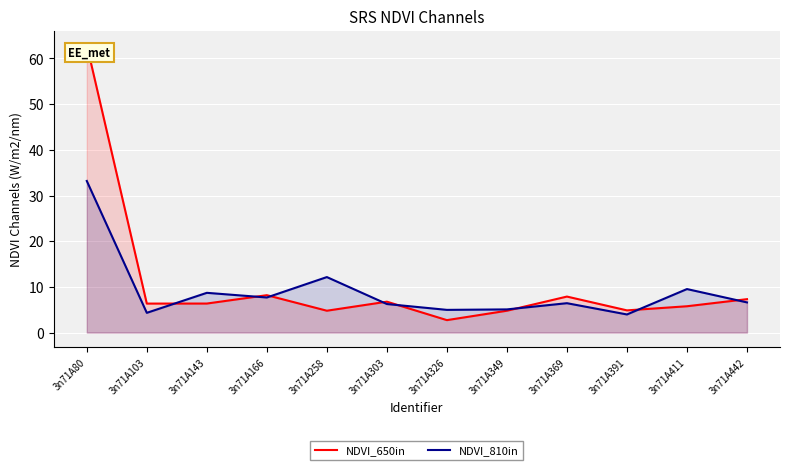

List the labels in order of NDVI_650in value, smallest first.

3n71A326, 3n71A349, 3n71A258, 3n71A391, 3n71A411, 3n71A103, 3n71A143, 3n71A303, 3n71A442, 3n71A369, 3n71A166, 3n71A80